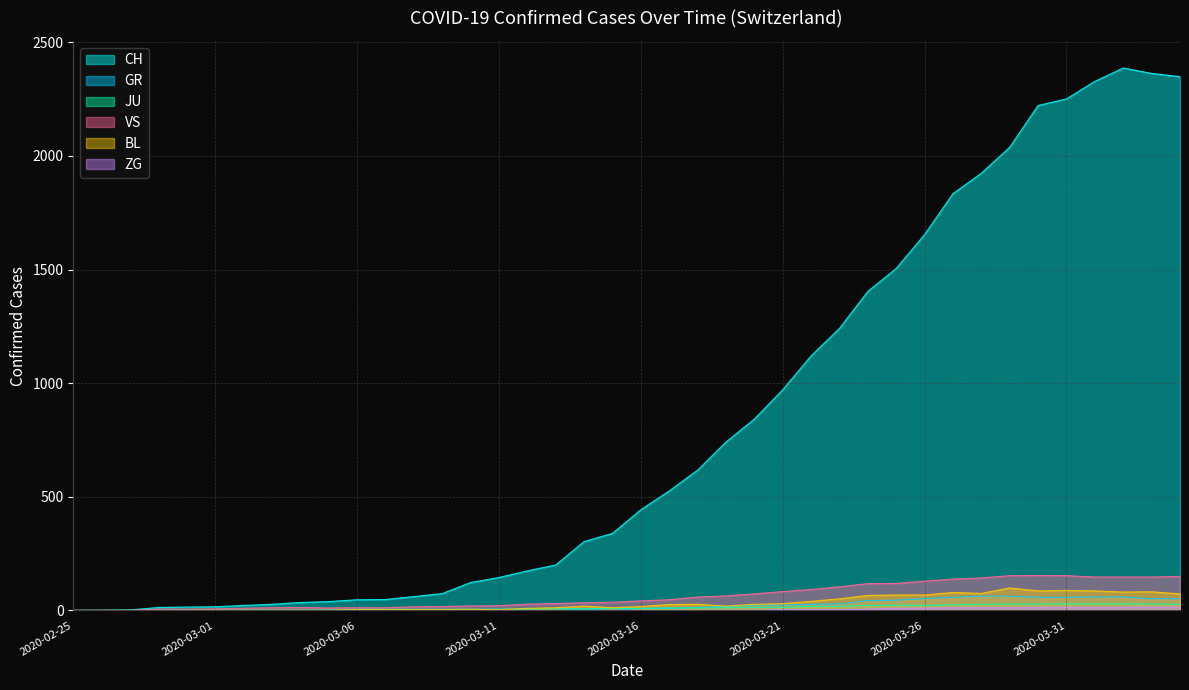

What are all the series names shown in the legend?

CH, GR, JU, VS, BL, ZG